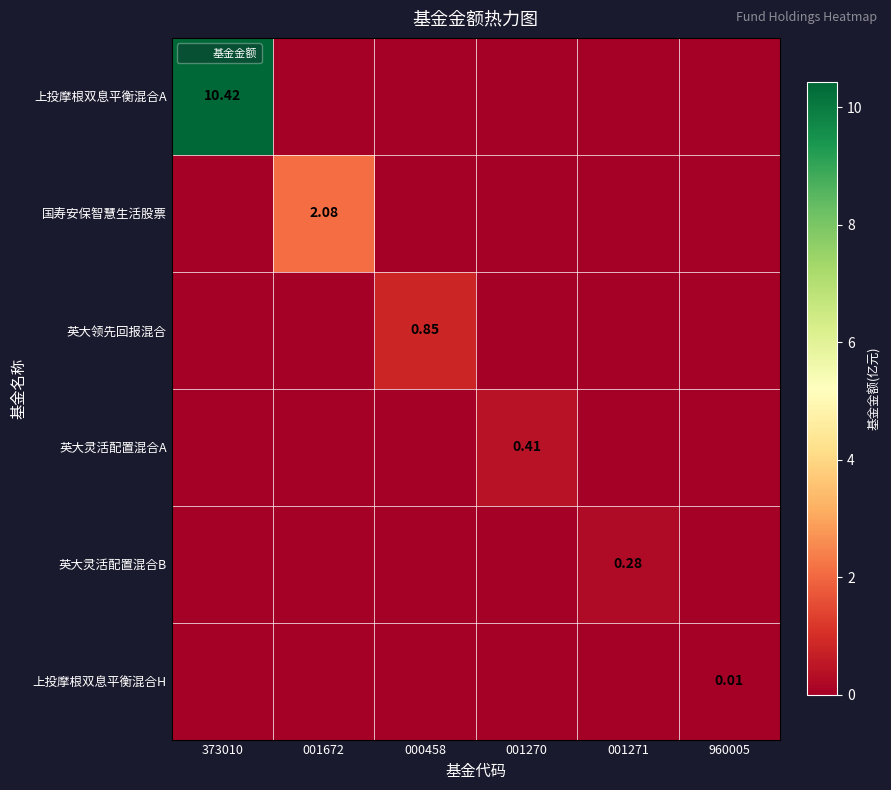

At how many categories does at least one series exceed 2?

2